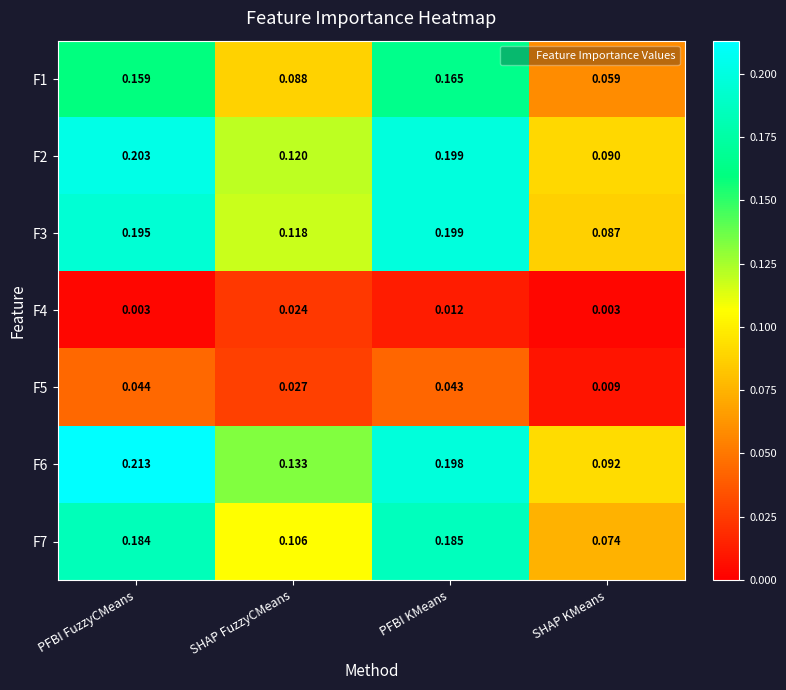

Is the value of F2 at SHAP KMeans greater than the value of F6 at PFBI FuzzyCMeans?

No